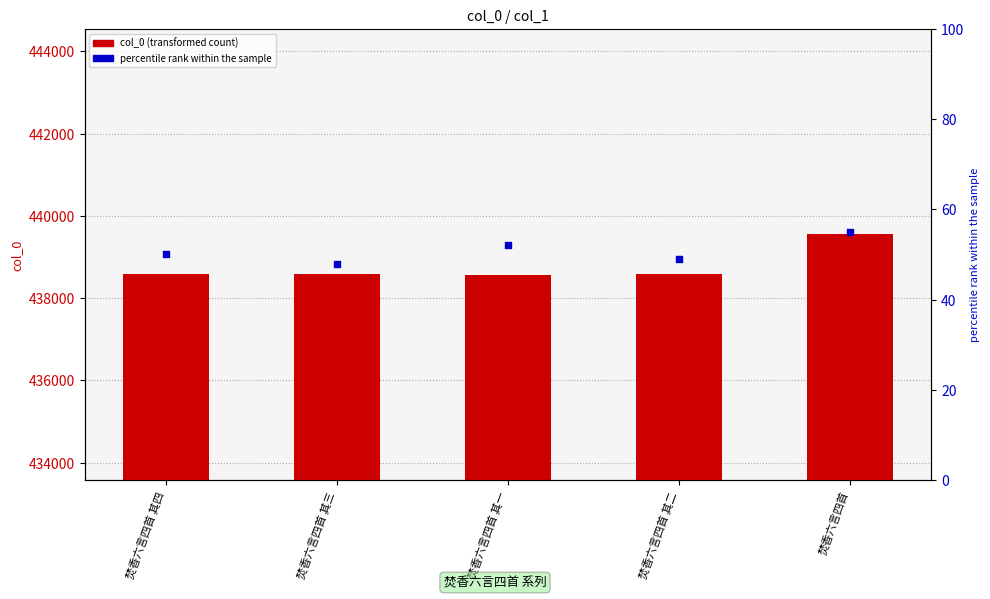

At which category is the sum across all series the highest?

焚香六言四首